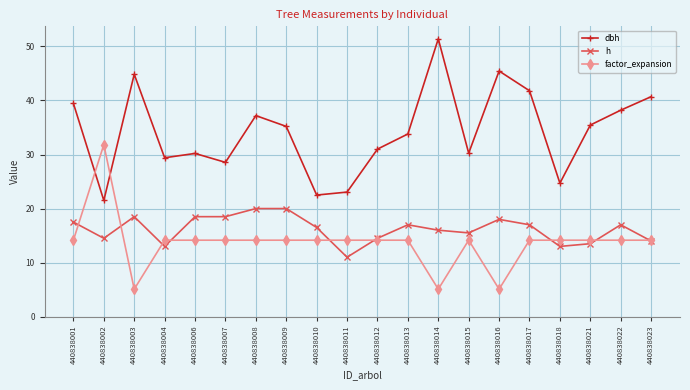

True or false: h and dbh intersect in this chart.

False